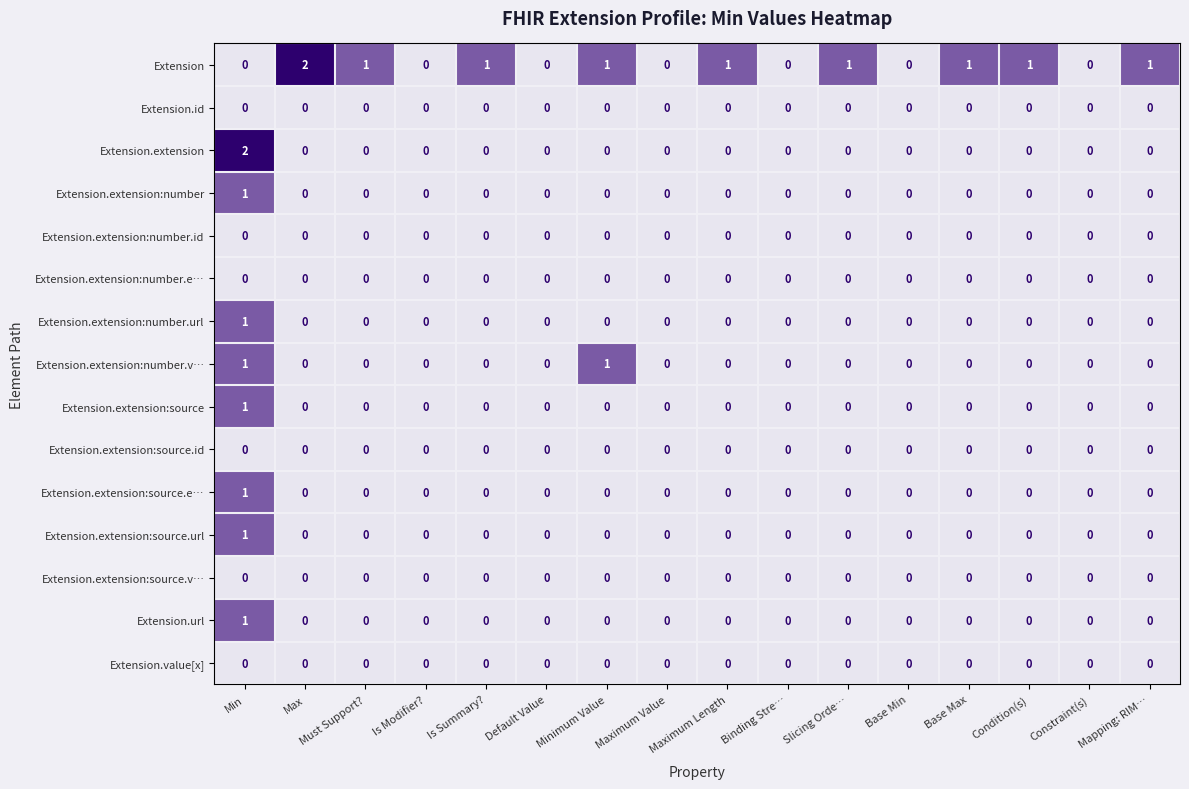

Which series has the largest total across all categories?

Extension